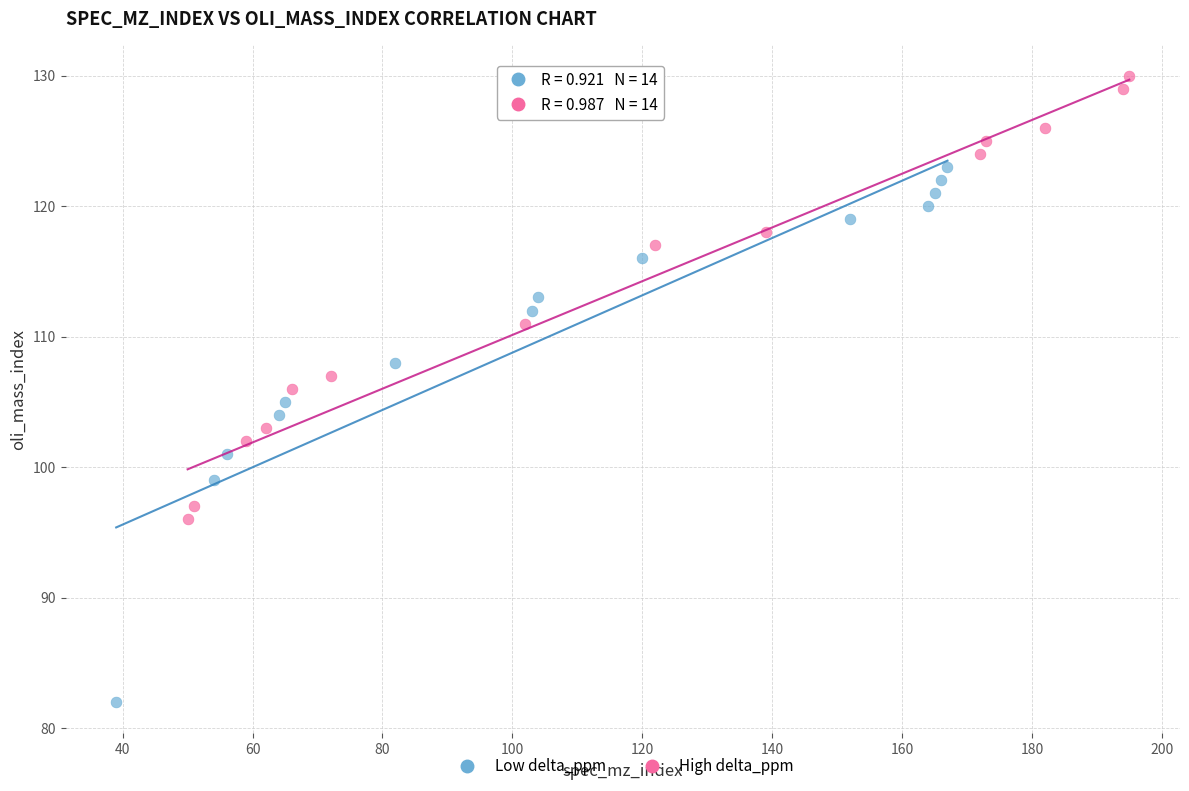

Which series reaches the maximum Y coordinate?

High delta_ppm